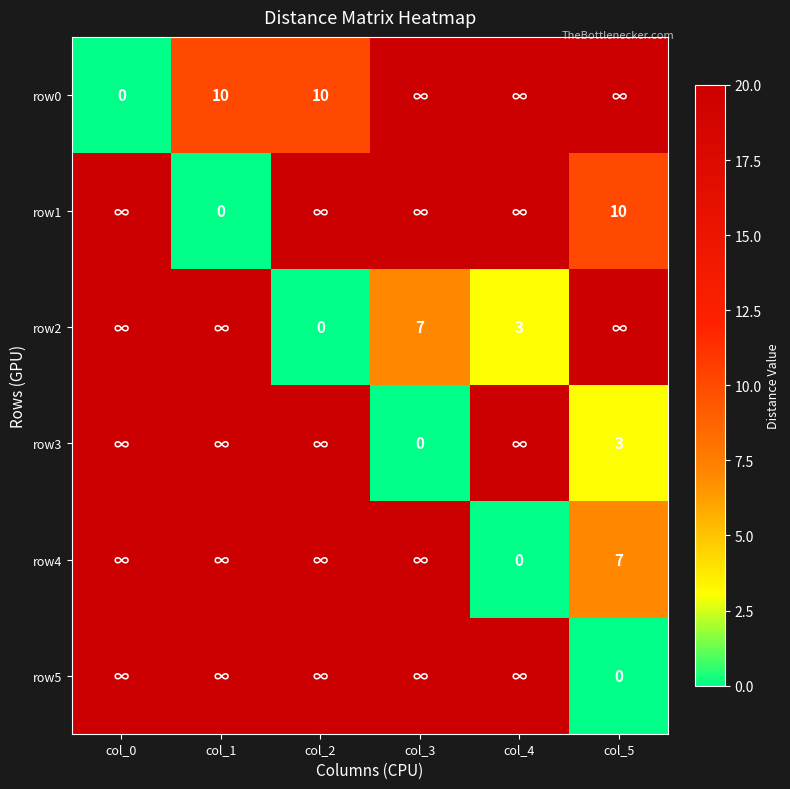

The row0 series shows 10 at col_2. True or false?

True